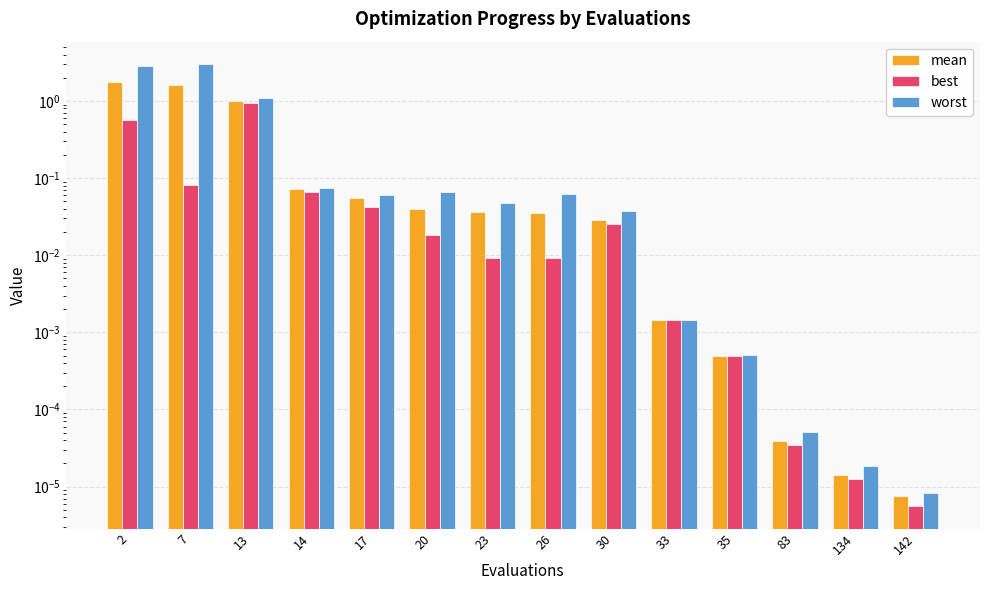

How many bars are there in each group?

3